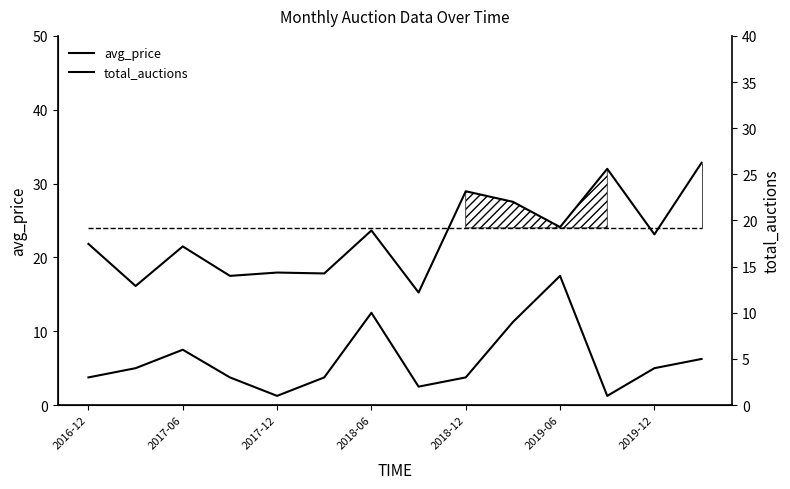

Reading left to right, what are all the values shown in this chart?

avg_price: 21.8	16.1	21.5	17.5	17.9	17.8	23.6	15.2	29.0	27.5	24.1	32.0	23.1	32.8
total_auctions: 3.0	4.0	6.0	3.0	1.0	3.0	10.0	2.0	3.0	9.0	14.0	1.0	4.0	5.0